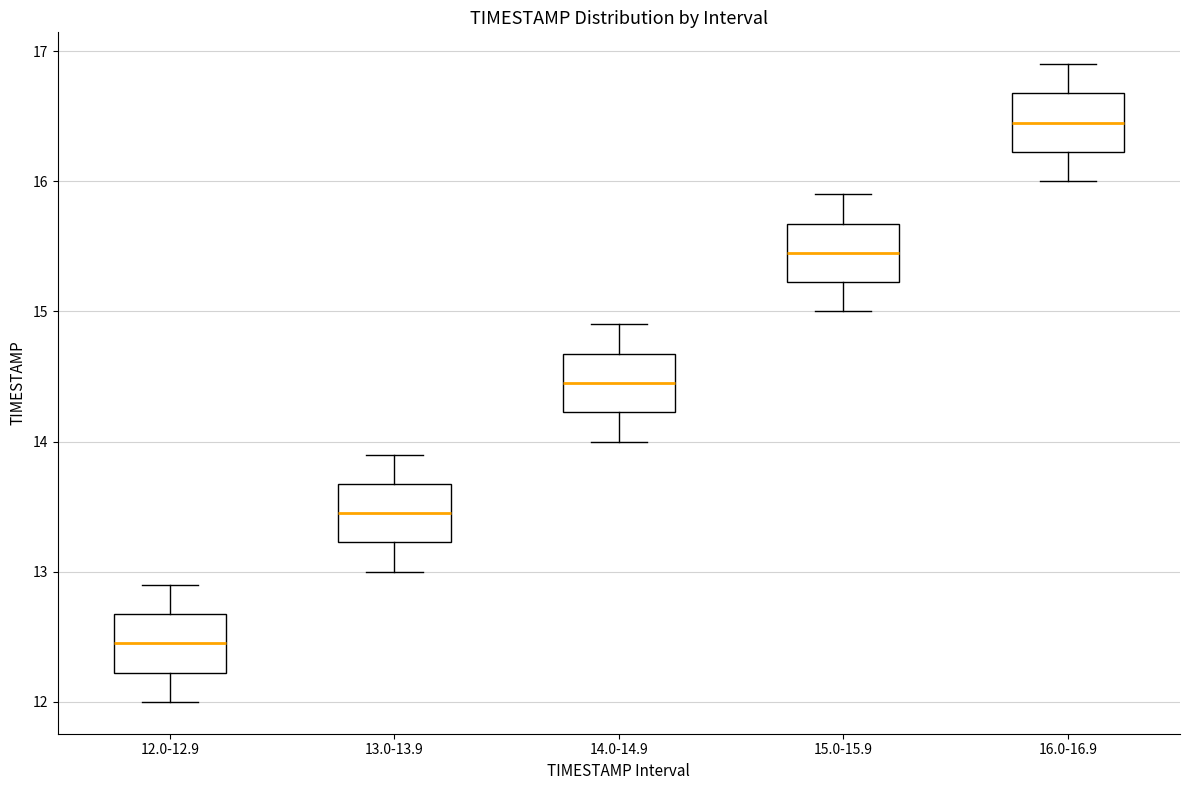

Reading left to right, read every box against the y-axis: the position of its median line, the range the box covers, and the ends of its whiskers. The values are not printed on the chart, so give them approximately, as read against the axis.

12.0-12.9: median 12.5, box 12.2 to 12.7, whiskers 12.0 to 12.9
13.0-13.9: median 13.5, box 13.2 to 13.7, whiskers 13.0 to 13.9
14.0-14.9: median 14.5, box 14.2 to 14.7, whiskers 14.0 to 14.9
15.0-15.9: median 15.5, box 15.2 to 15.7, whiskers 15.0 to 15.9
16.0-16.9: median 16.5, box 16.2 to 16.7, whiskers 16.0 to 16.9